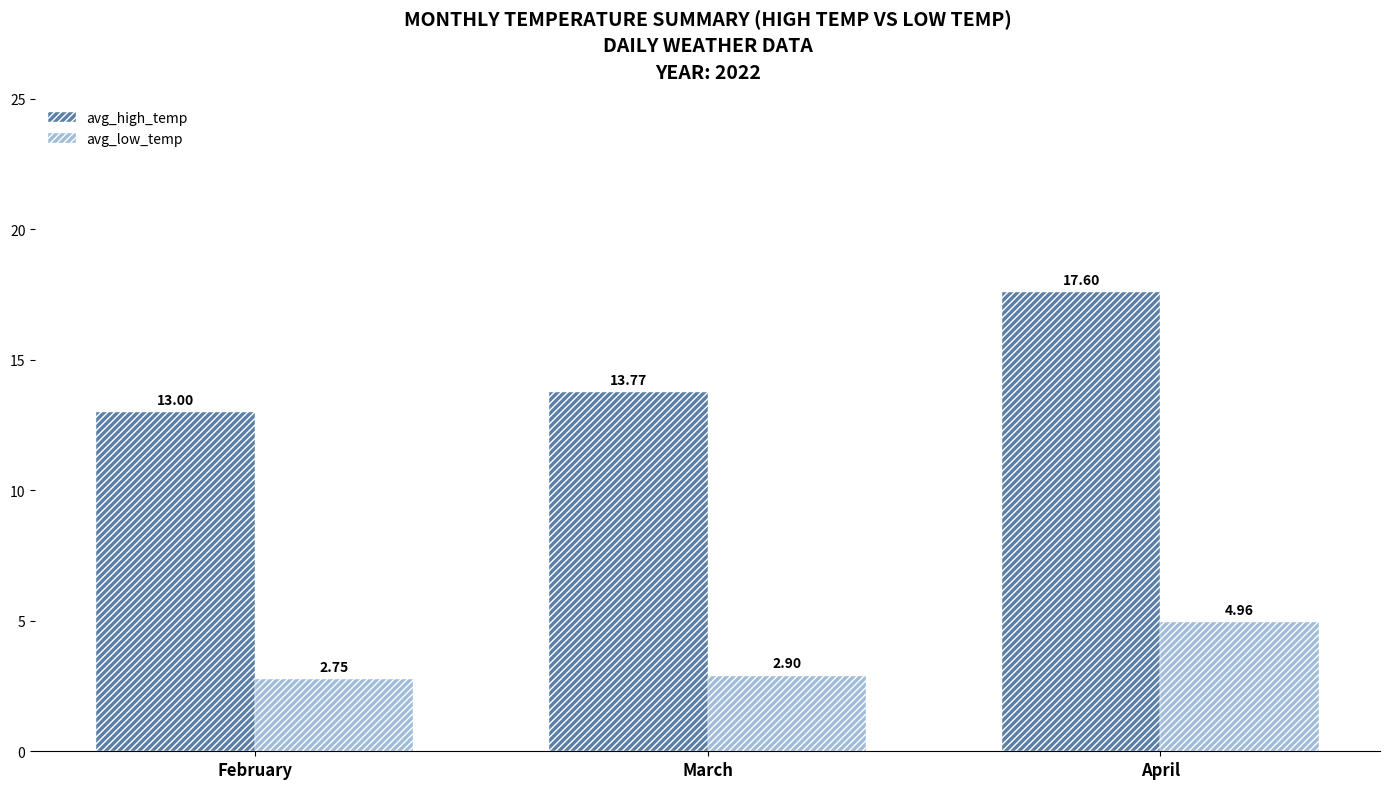

True or false: avg_low_temp has a value of 2.9 at March.

True